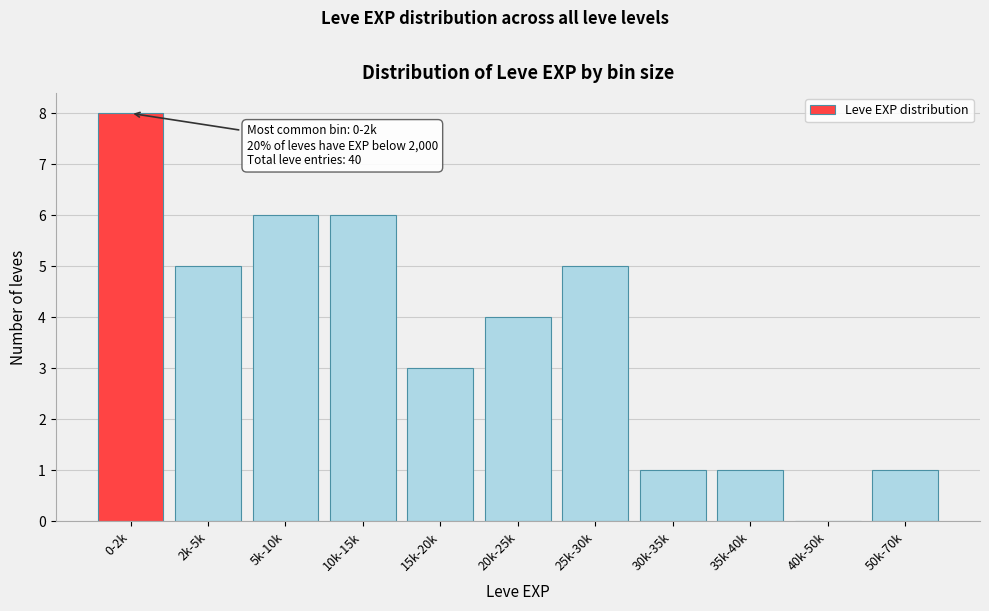

The chart shows a value of 11 at 10k-15k. True or false?

False